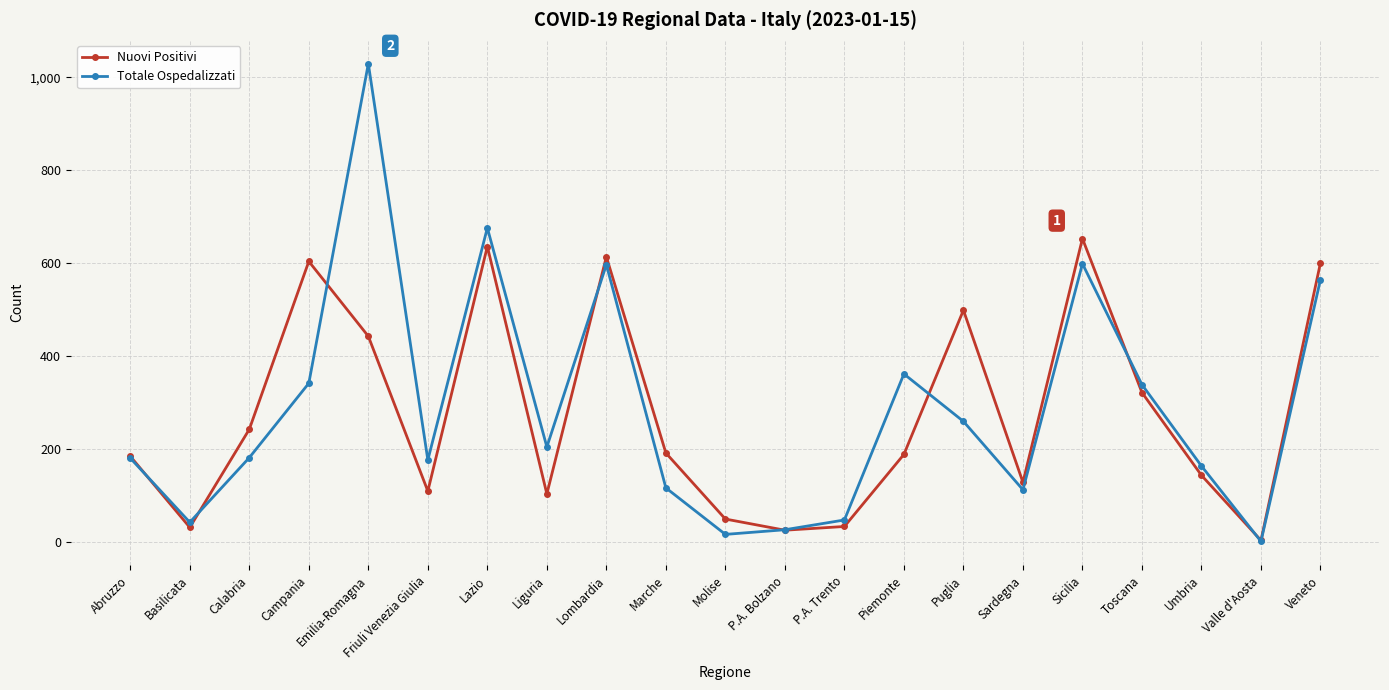

What is the approximate value of Nuovi Positivi at Lazio, to the nearest 10?

640